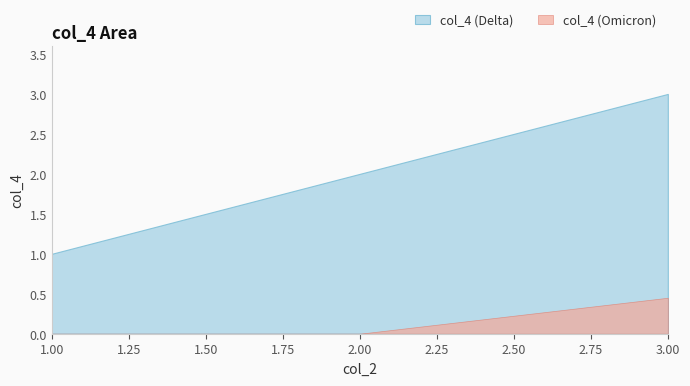

Does the chart have visible grid lines?

No